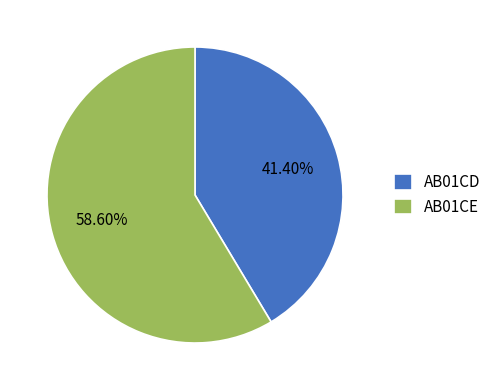

Does any single category account for the majority?

Yes